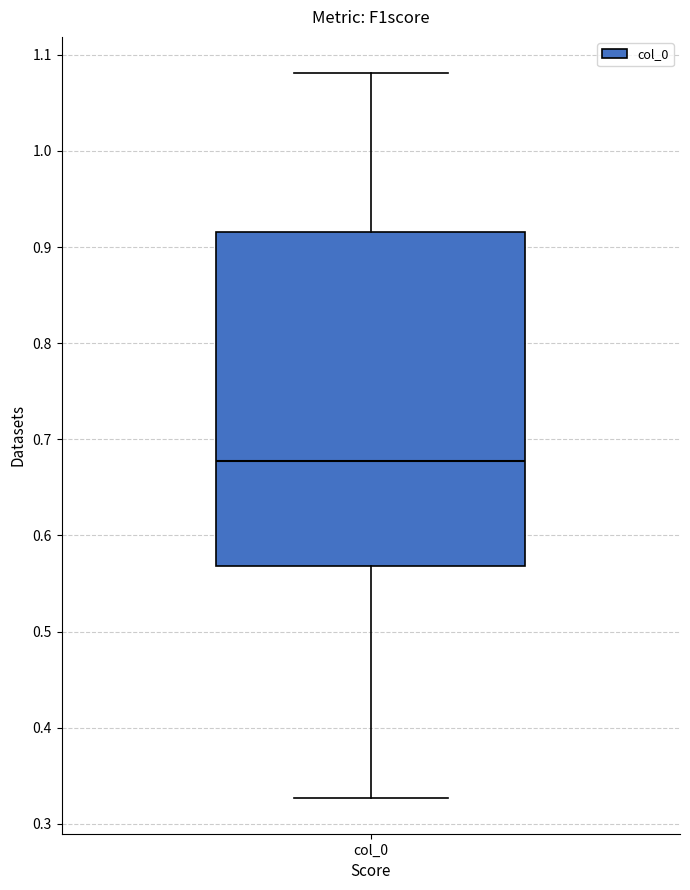

Where does the upper whisker of the box for col_0 end on the y-axis? The values are not printed on the chart, so give them approximately, as read against the axis.

1.08